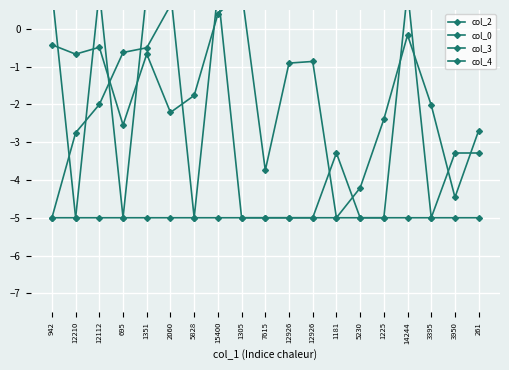

At how many categories does at least one series exceed -4?

19